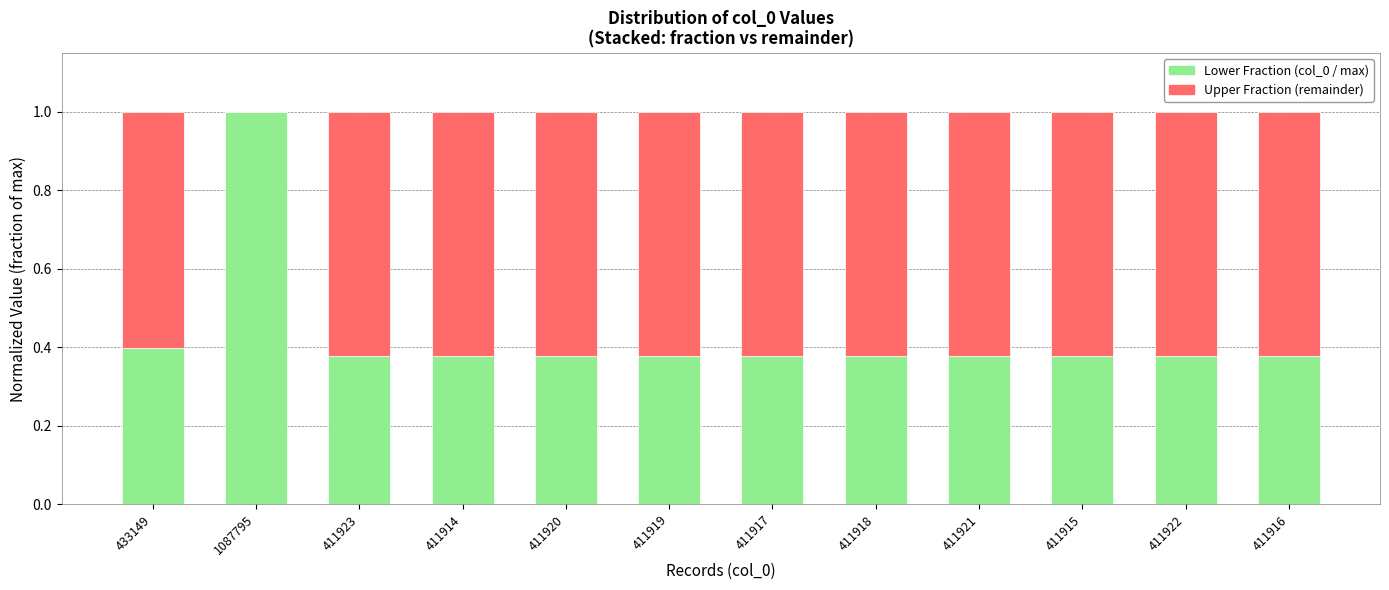

What is the total value across all series at 411914?

1.0